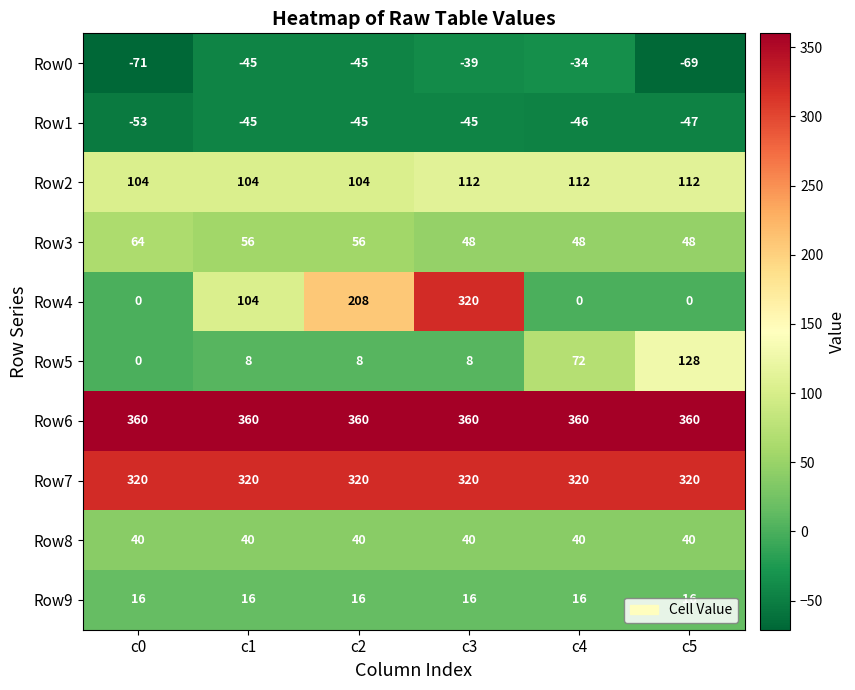

What is the sum of all Row2 values?

648